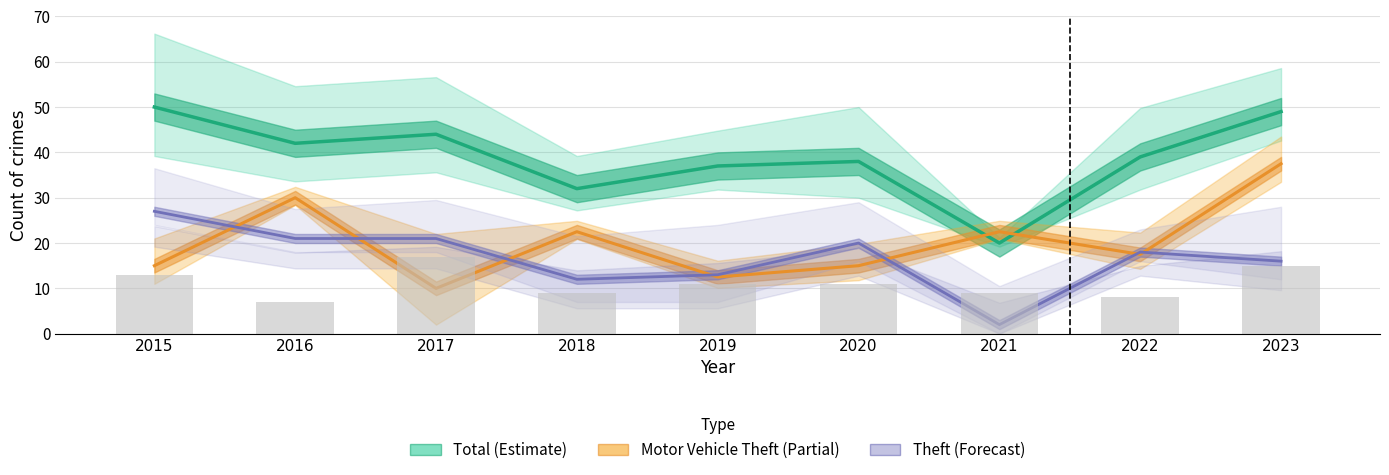

Reading left to right, list all the values displayed in this chart.

Total (Estimate): 50.0	42.0	44.0	32.0	37.0	38.0	20.0	39.0	49.0
Motor Vehicle Theft (Partial): 15.0	30.0	10.0	22.5	12.5	15.0	22.5	17.5	37.5
Theft (Forecast): 27.0	21.0	21.0	12.0	13.0	20.0	2.0	18.0	16.0
Robbery + Assaults: 13.0	7.0	17.0	9.0	11.0	11.0	9.0	8.0	15.0